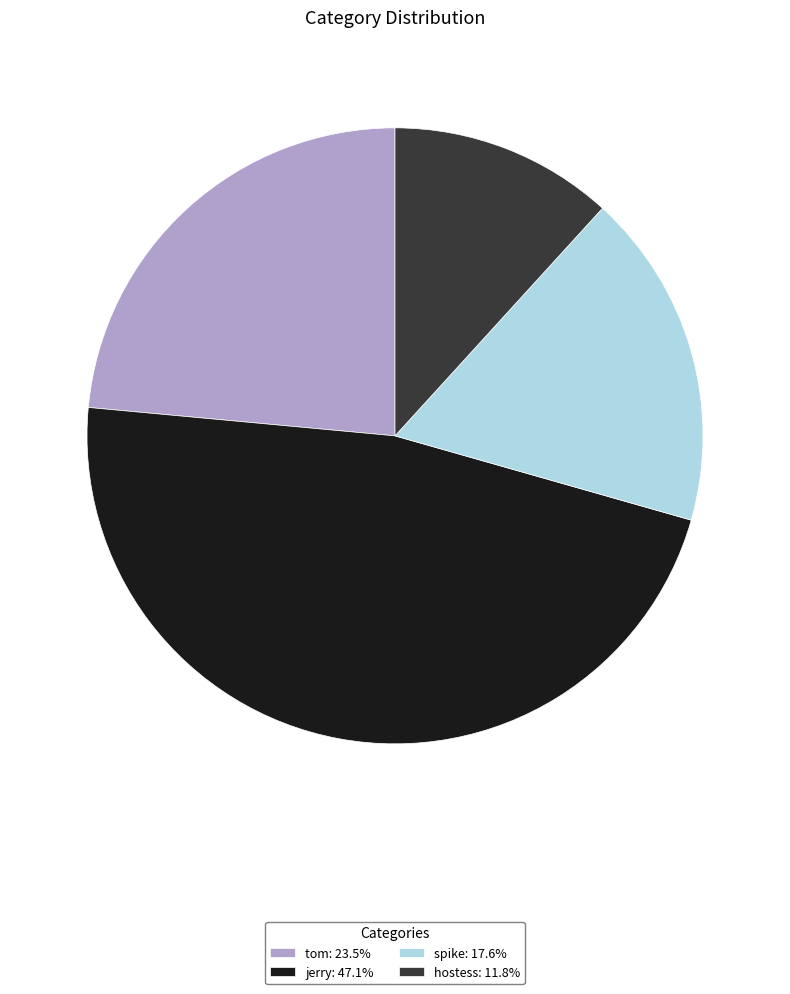

Rank the categories by value from highest to lowest.

jerry, tom, spike, hostess